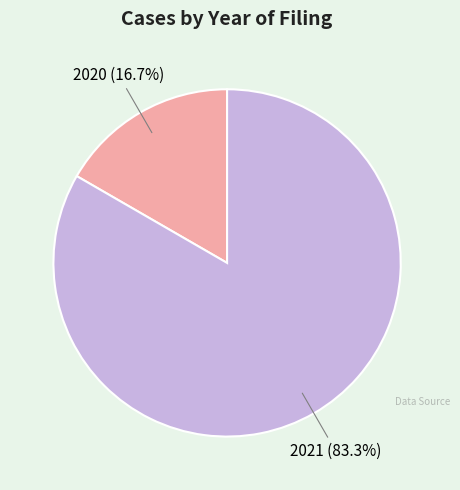

To the nearest percent, what is the combined percentage of 2021 and 2020?

100%